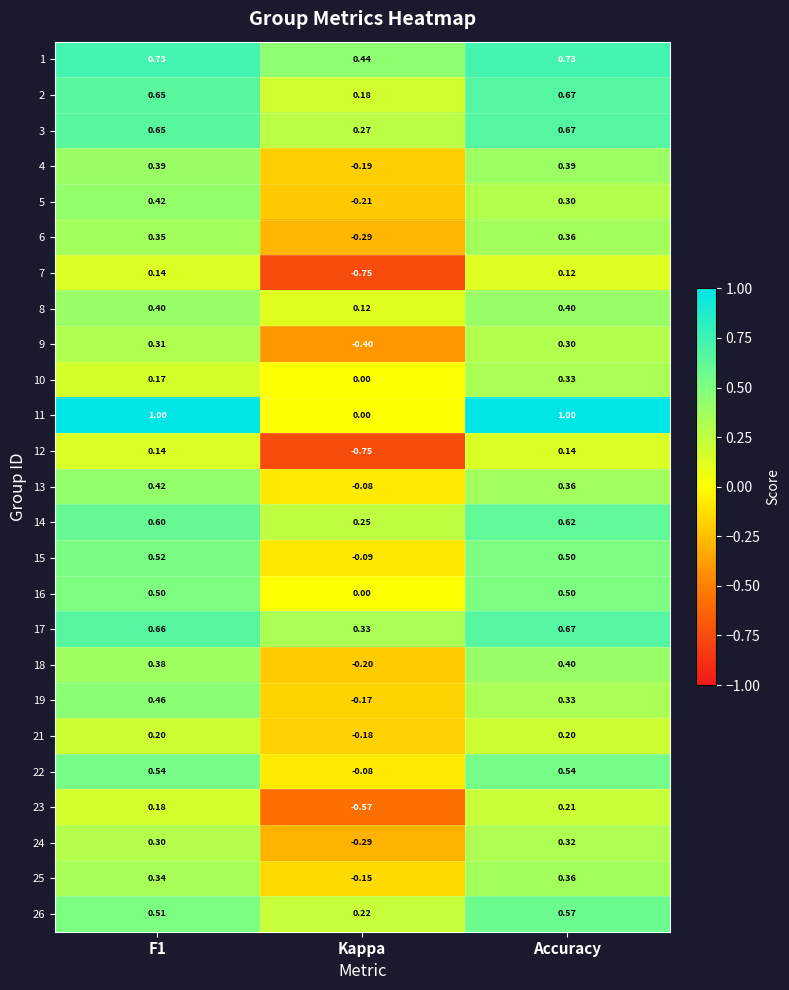

Is the value of 8 at F1 greater than the value of 13 at Accuracy?

Yes